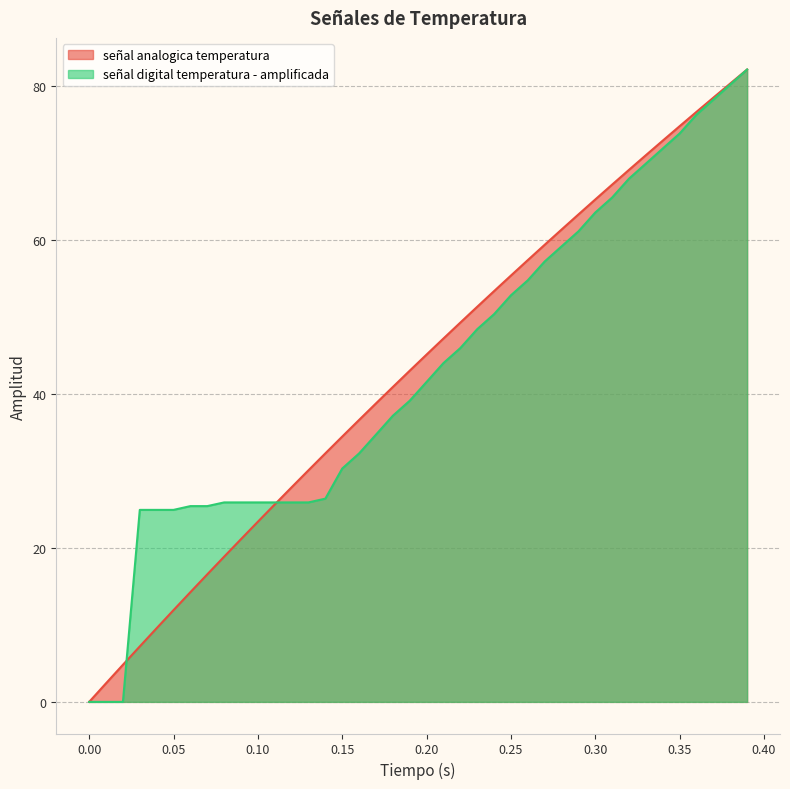

Which series has the largest range (max minus min)?

señal analogica temperatura